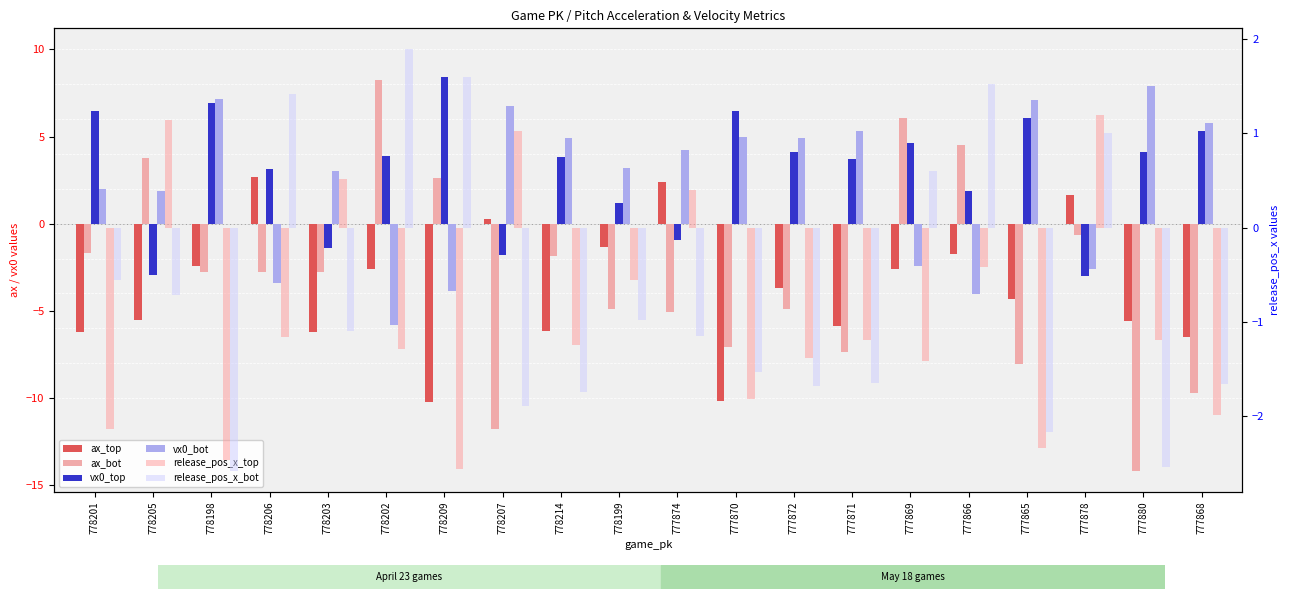

How many bars are there in each group?

6